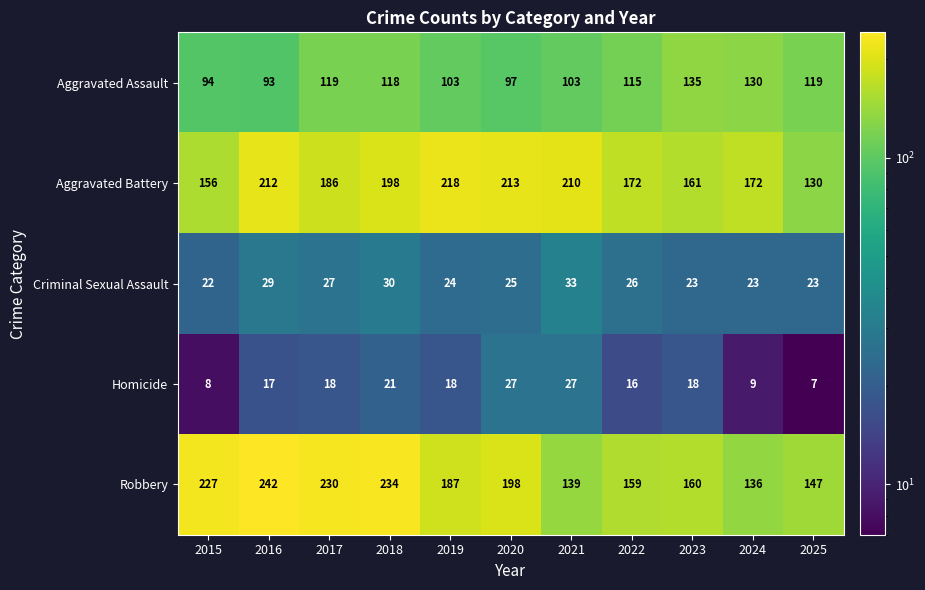

At 2024, list the series in order from smallest to largest.

Homicide, Criminal Sexual Assault, Aggravated Assault, Robbery, Aggravated Battery